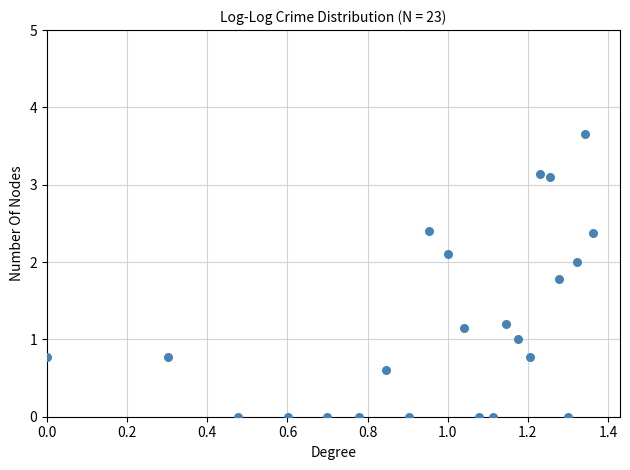

What is the range of X values (max minus min)?

1.4